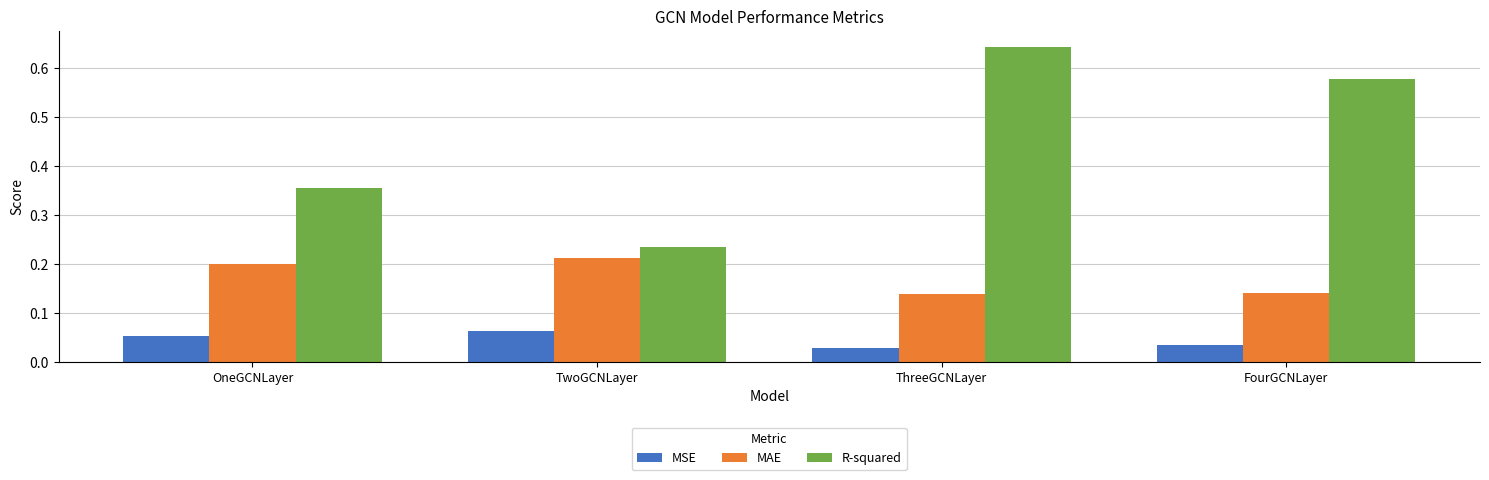

At which label does R-squared reach its minimum?

TwoGCNLayer